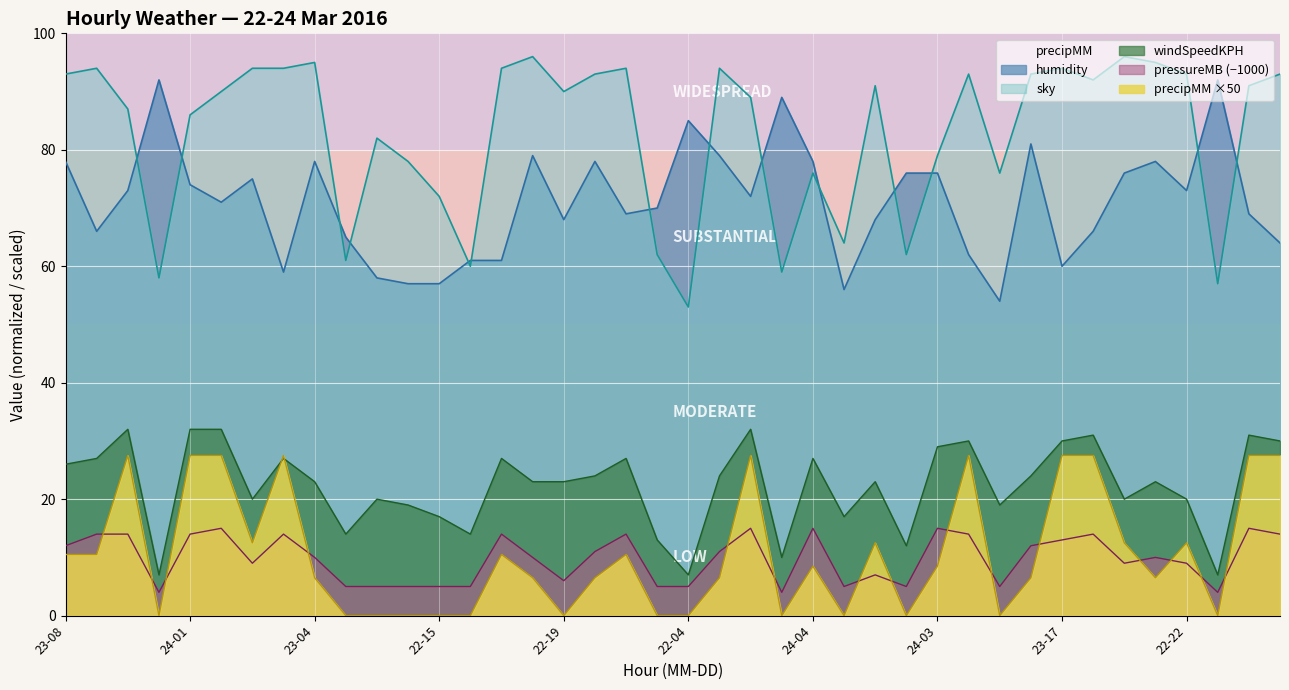

Is it true that pressureMB equals 5.0 at 22-15?

True